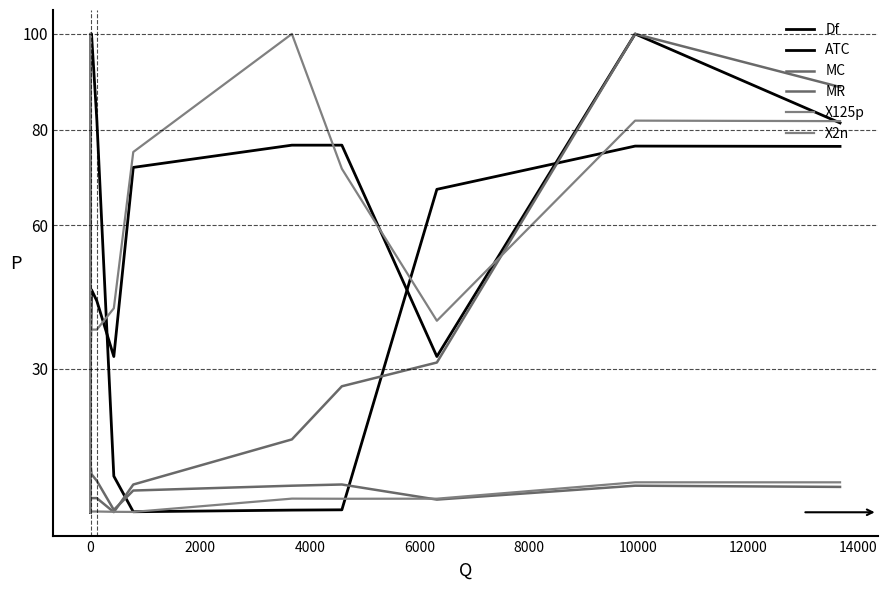

True or false: MR and MC intersect in this chart.

True